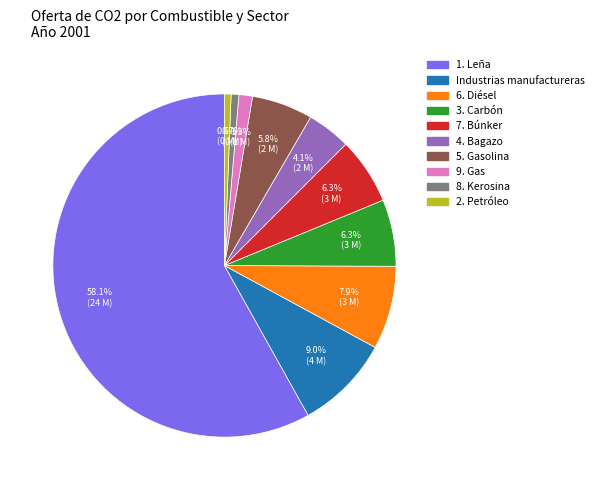

To the nearest percent, what is the combined percentage of 4. Bagazo and 5. Gasolina?

10%